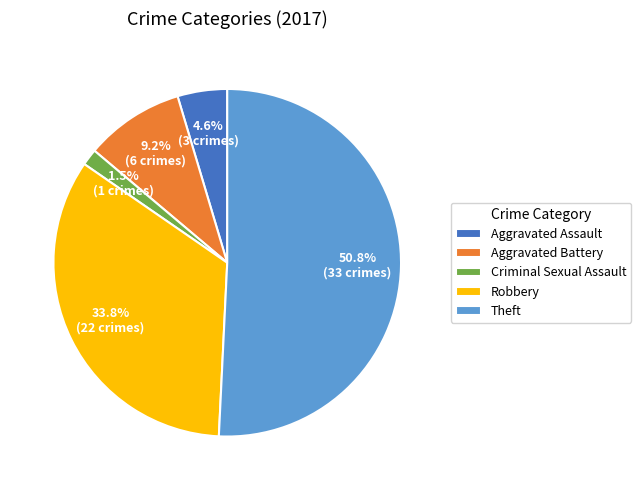

What portion of the pie excludes Robbery?

66.2%